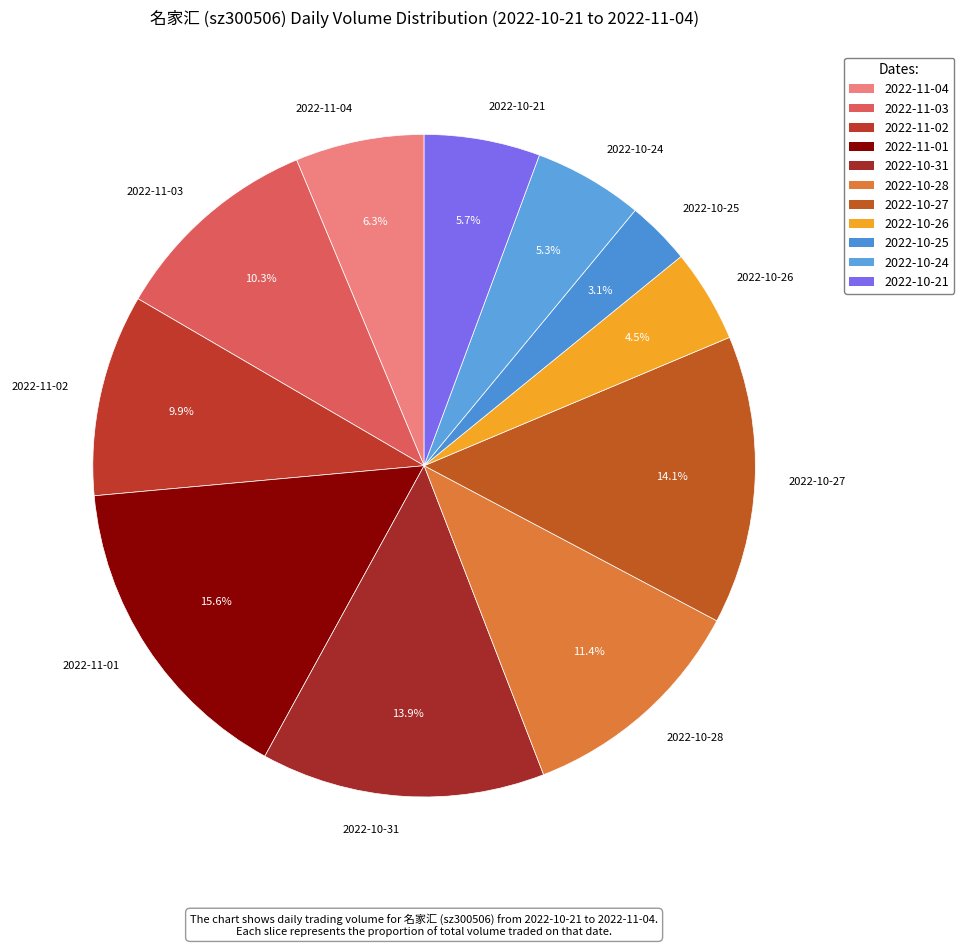

Which category has the biggest portion of the pie?

2022-11-01